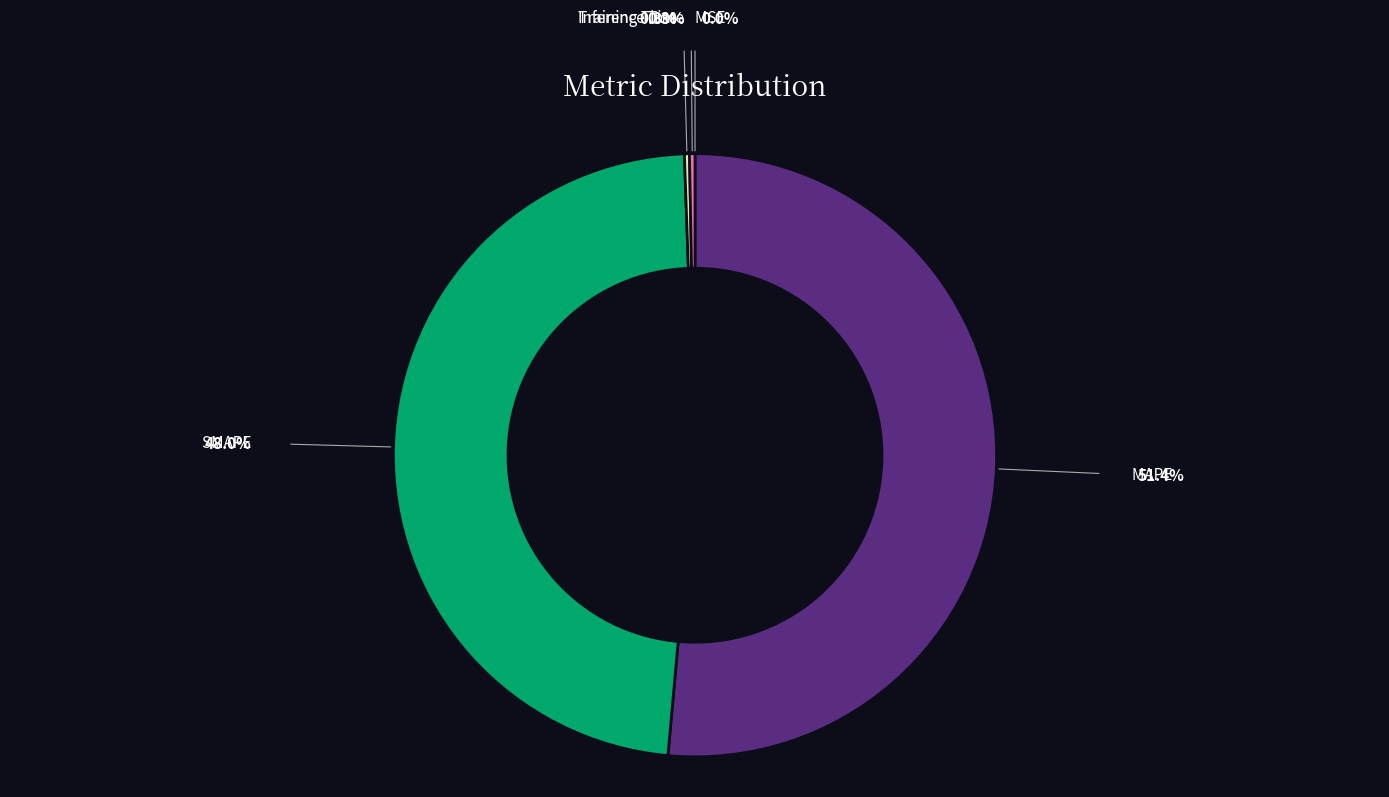

Which category has the biggest portion of the pie?

MAPE